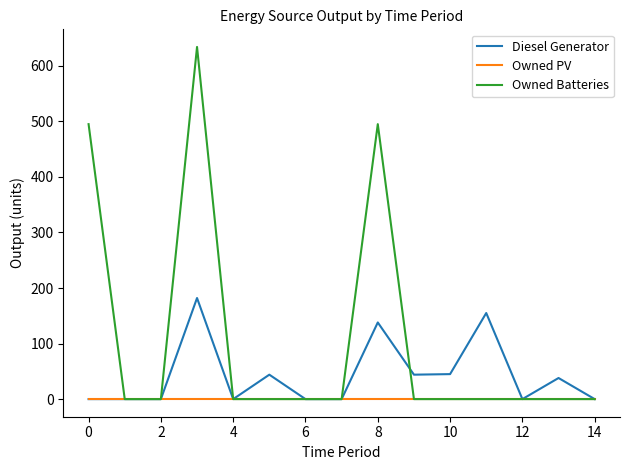

List the series in order of their peak value, highest first.

Owned Batteries, Diesel Generator, Owned PV